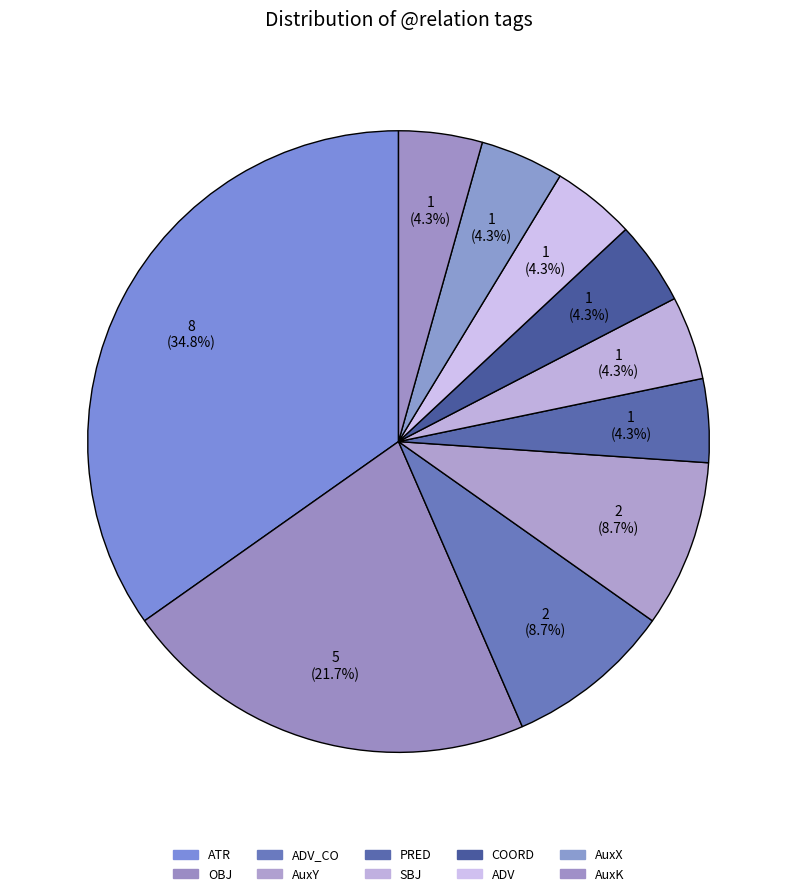

How many segments does this pie chart have?

10